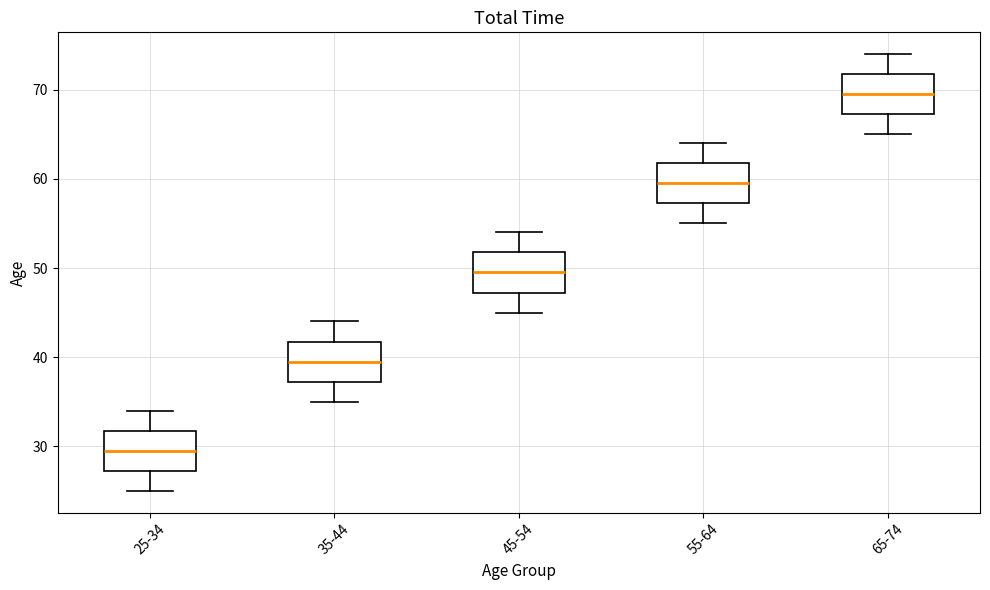

Reading left to right, transcribe this box plot: for each box, give where its median line is, the range the box spans, and where its two whiskers end, as read against the y-axis. The values are not printed on the chart, so give them approximately, as read against the axis.

25-34: median 30, box 27 to 32, whiskers 25 to 34
35-44: median 40, box 37 to 42, whiskers 35 to 44
45-54: median 50, box 47 to 52, whiskers 45 to 54
55-64: median 60, box 57 to 62, whiskers 55 to 64
65-74: median 70, box 67 to 72, whiskers 65 to 74